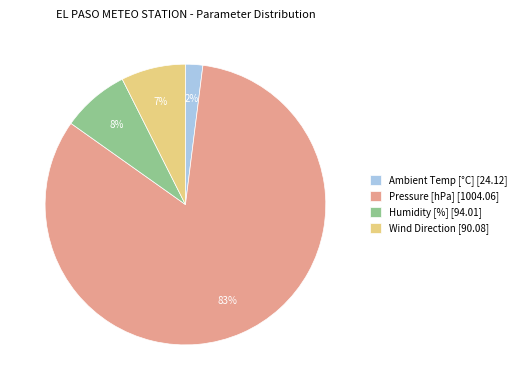

Which has a higher value, Pressure [hPa] [1004.06] or Humidity [%] [94.01]?

Pressure [hPa] [1004.06]